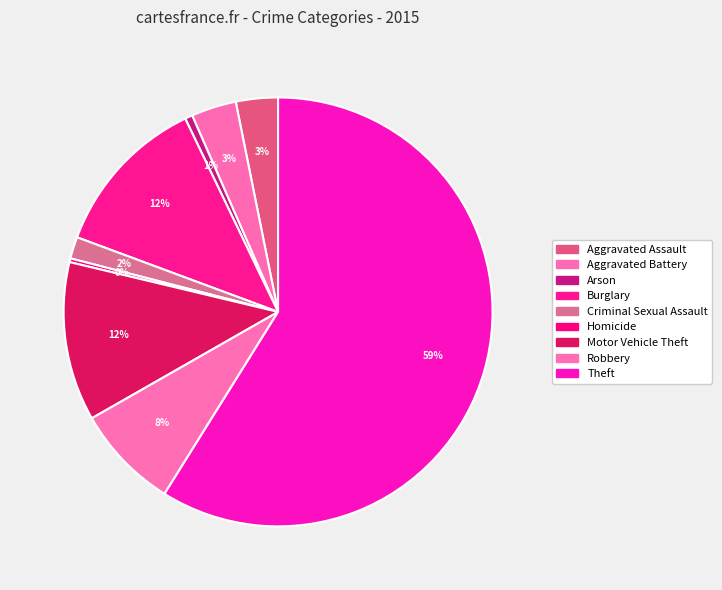

Count the number of slices in the pie.

9